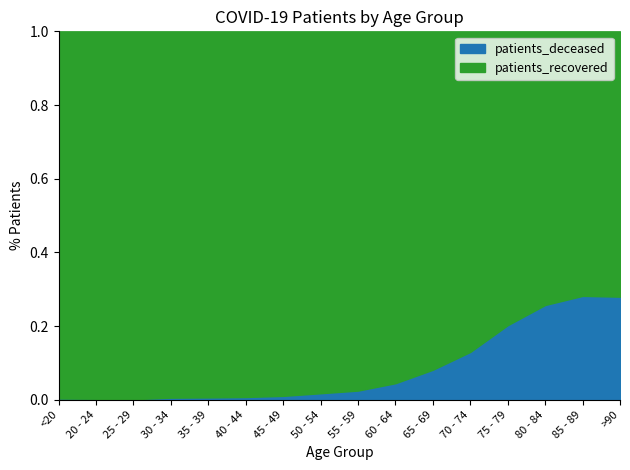

What is the label of the 15th point from the left?

85 - 89